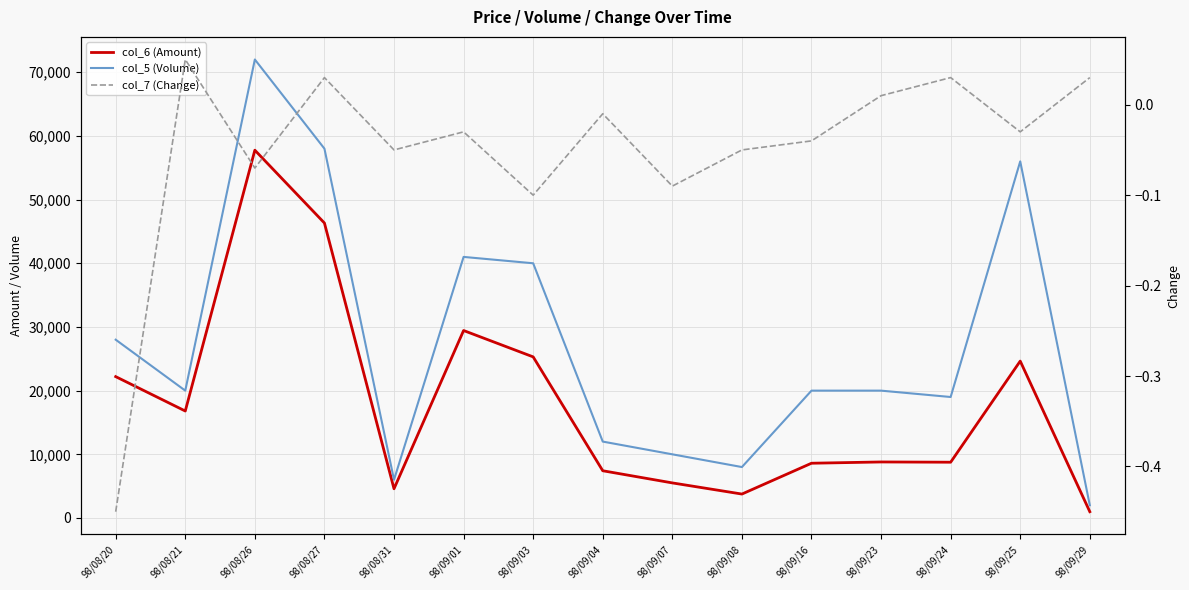

Between 98/08/21 and 98/09/01, which series saw the biggest shift?

col_5 (Volume)